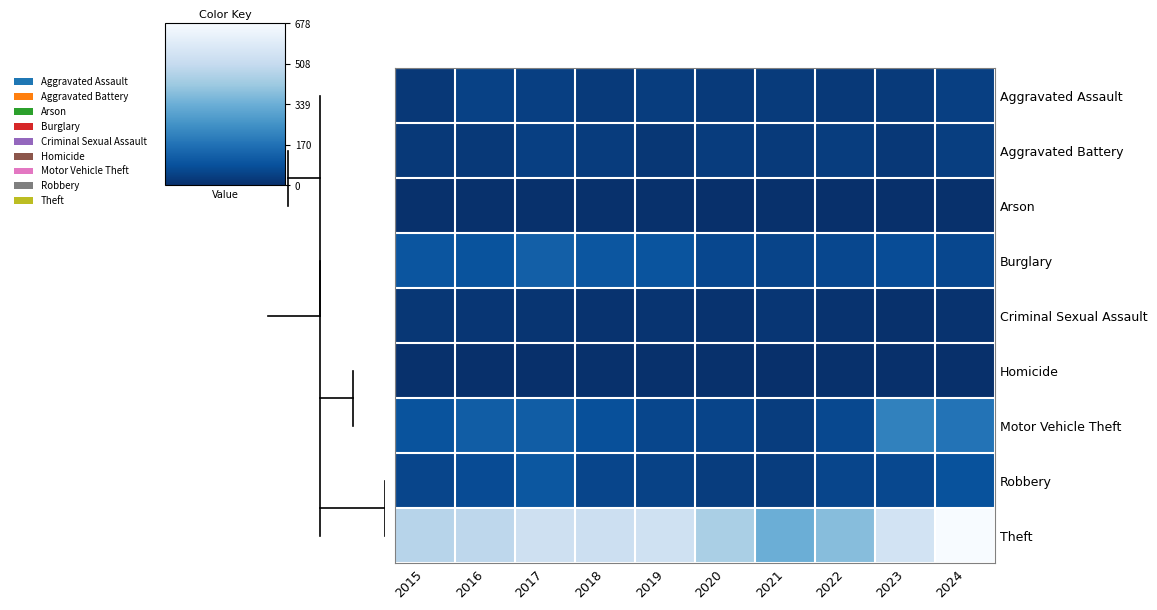

Which series has the largest range (max minus min)?

Theft